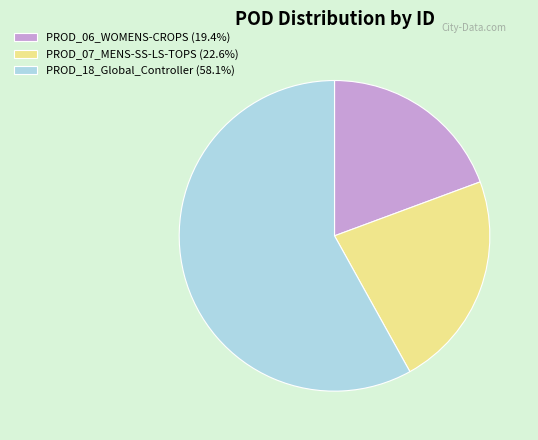

How many slices are in this pie chart?

3